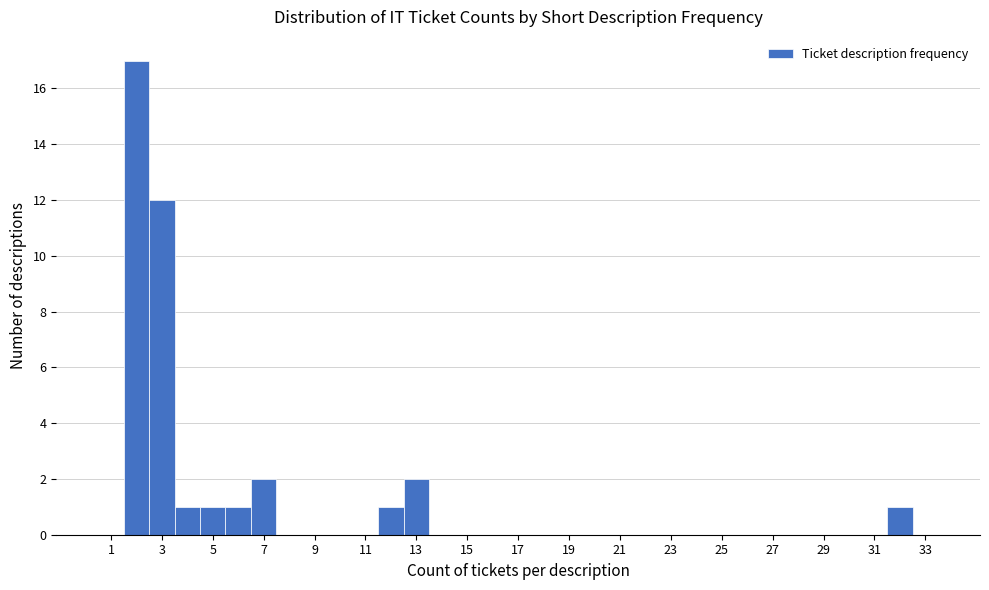

Reading left to right, transcribe this chart: for each bar, give the range it covers on the x-axis and its height. Neither the bar edges nor the heights are printed on the chart, so give them approximately, as read against the axes.

0.5 to 1.5: 0
1.5 to 2.5: 17
2.5 to 3.5: 12
3.5 to 4.5: 1
4.5 to 5.5: 1
5.5 to 6.5: 1
6.5 to 7.5: 2
7.5 to 8.5: 0
8.5 to 9.5: 0
9.5 to 10.5: 0
10.5 to 11.5: 0
11.5 to 12.5: 1
12.5 to 13.5: 2
13.5 to 14.5: 0
14.5 to 15.5: 0
15.5 to 16.5: 0
16.5 to 17.5: 0
17.5 to 18.5: 0
18.5 to 19.5: 0
19.5 to 20.5: 0
20.5 to 21.5: 0
21.5 to 22.5: 0
22.5 to 23.5: 0
23.5 to 24.5: 0
24.5 to 25.5: 0
25.5 to 26.5: 0
26.5 to 27.5: 0
27.5 to 28.5: 0
28.5 to 29.5: 0
29.5 to 30.5: 0
30.5 to 31.5: 0
31.5 to 32.5: 1
32.5 to 33.5: 0